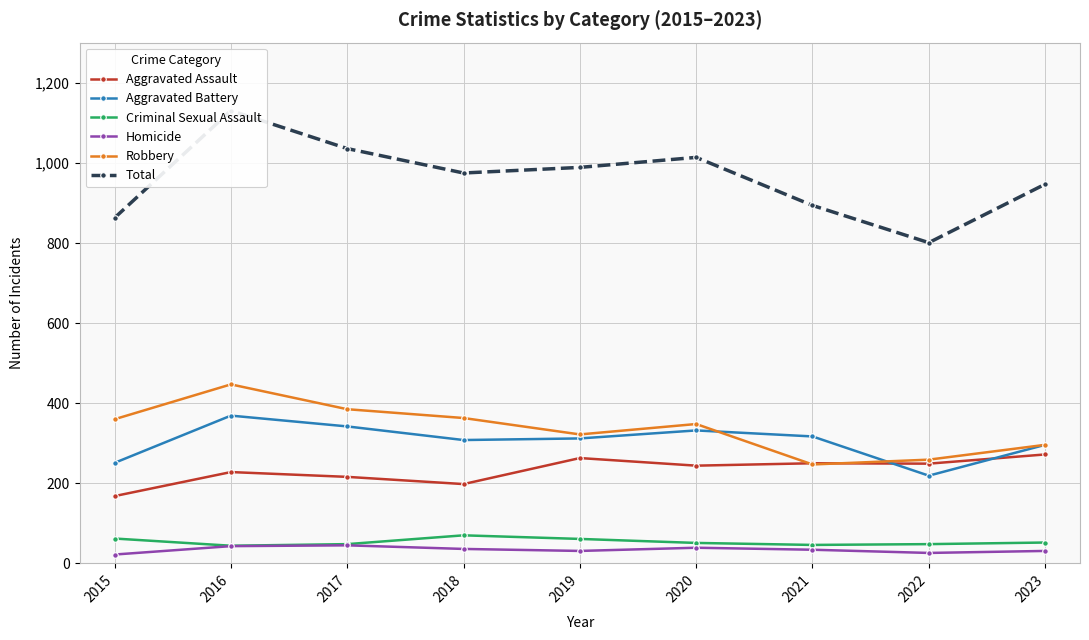

Where is Aggravated Assault nearest to the value 220?

2017